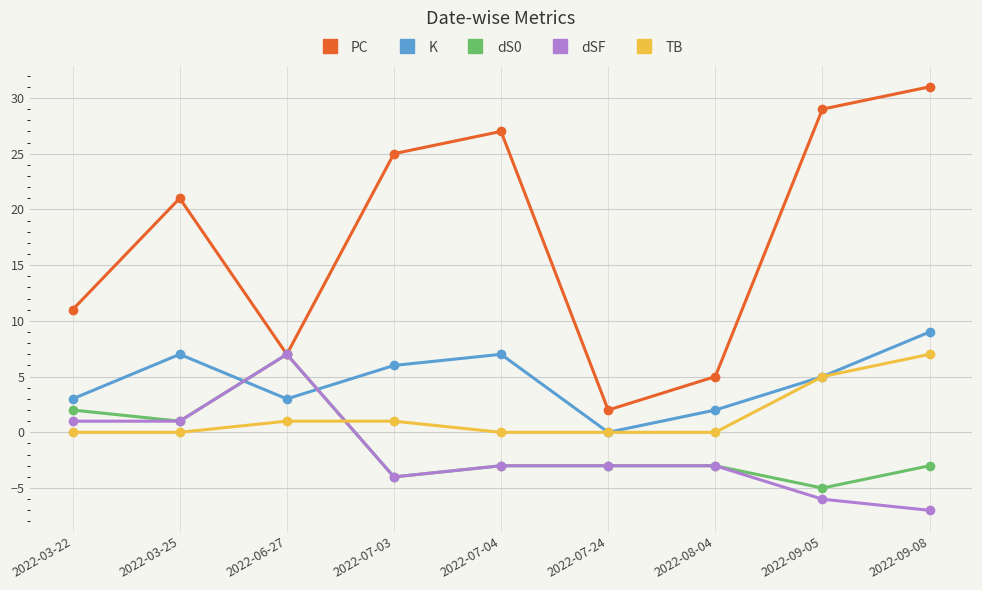

How many lines are shown in the chart?

5